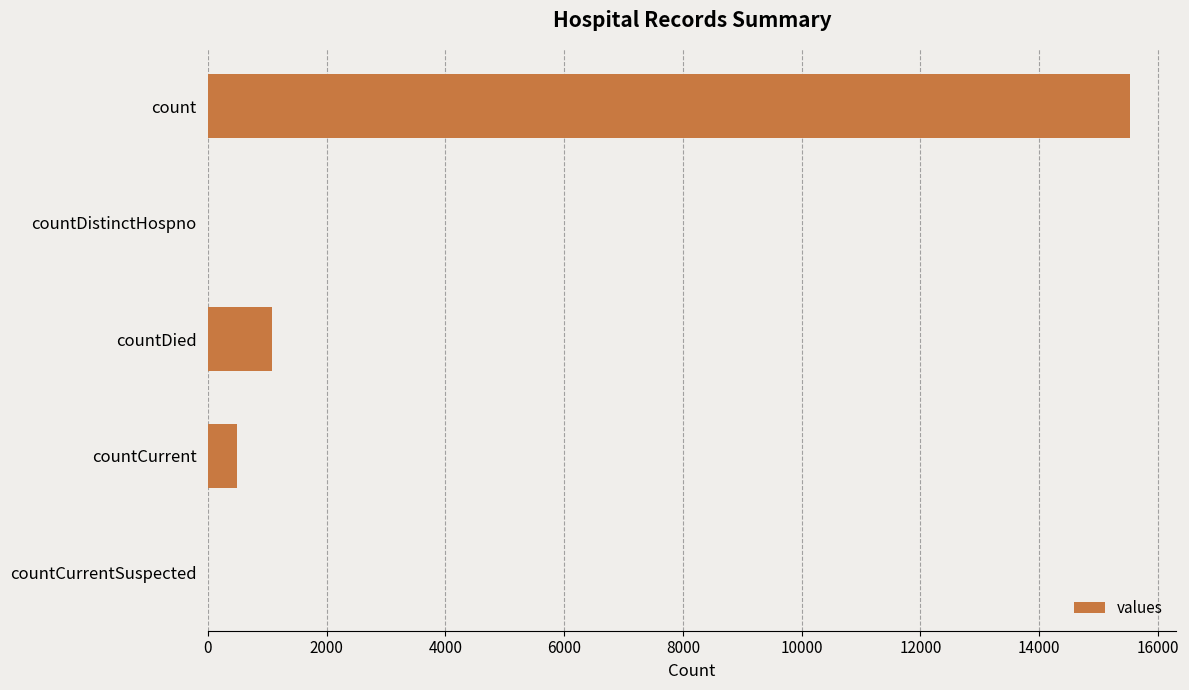

The value at count is 4172. True or false?

False